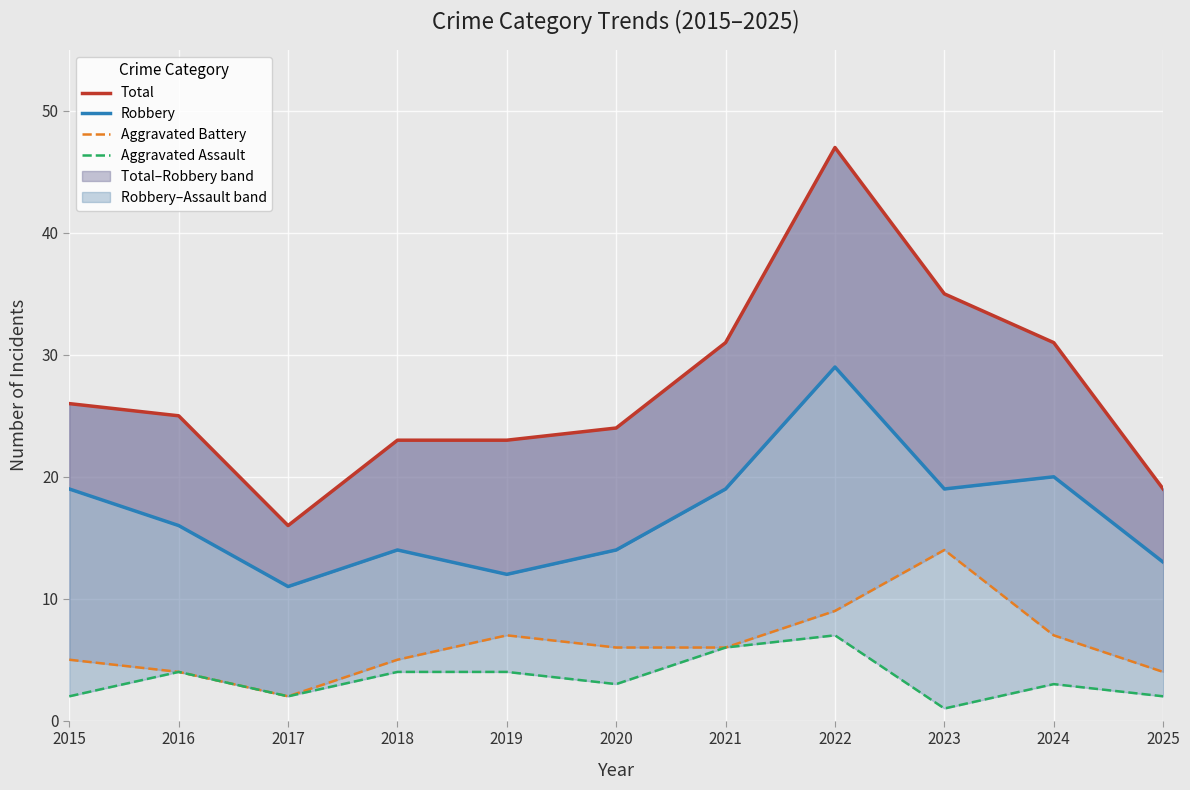

Which series has the largest total across all categories?

Total